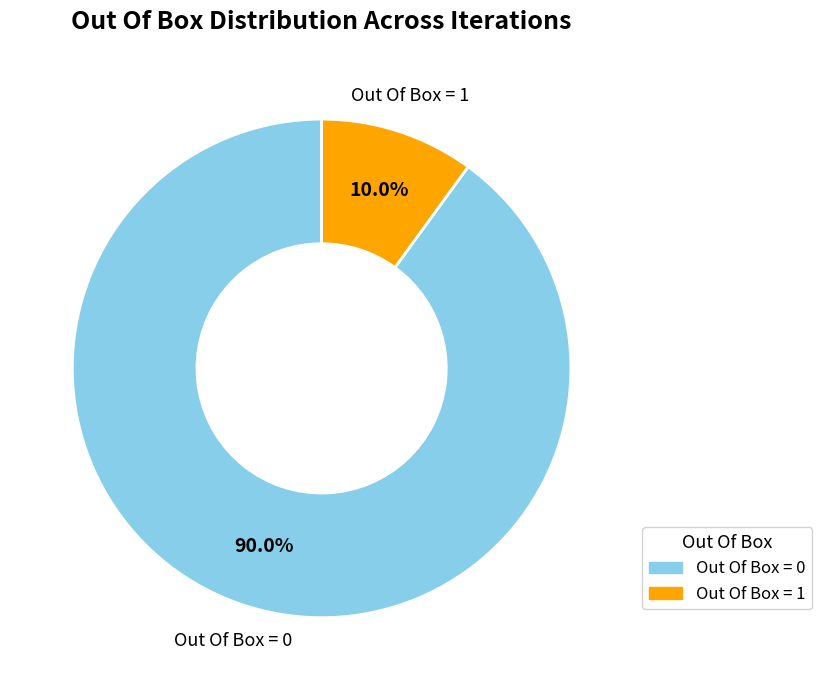

Which category has the biggest portion of the pie?

Out Of Box = 0